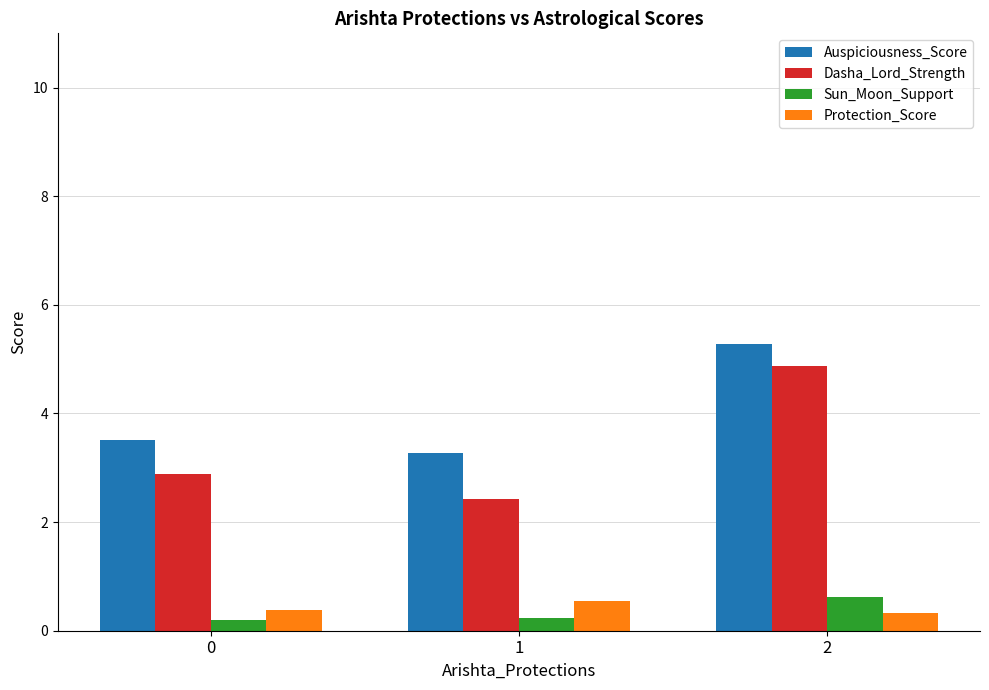

Which series has the largest range (max minus min)?

Dasha_Lord_Strength